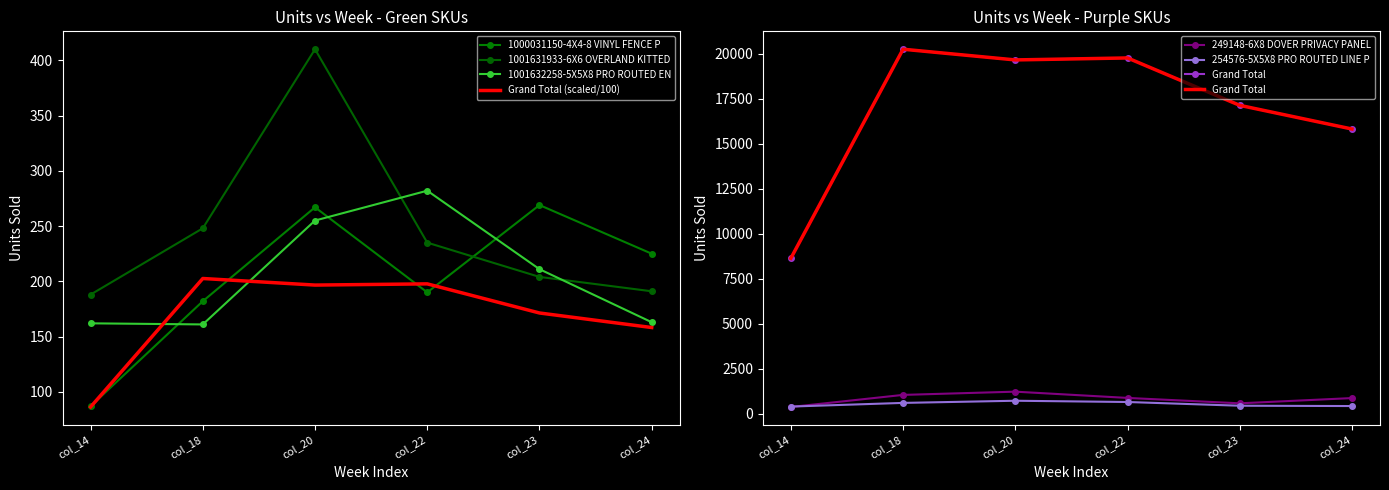

At which category is the sum across all series the highest?

col_20